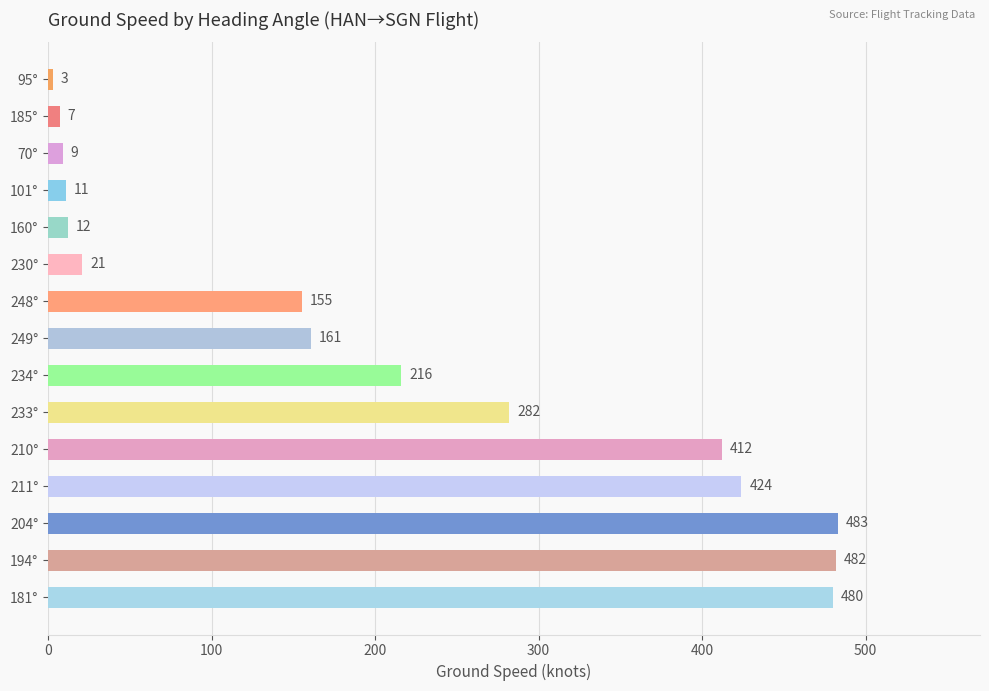

What value does the data have at 233°?

282